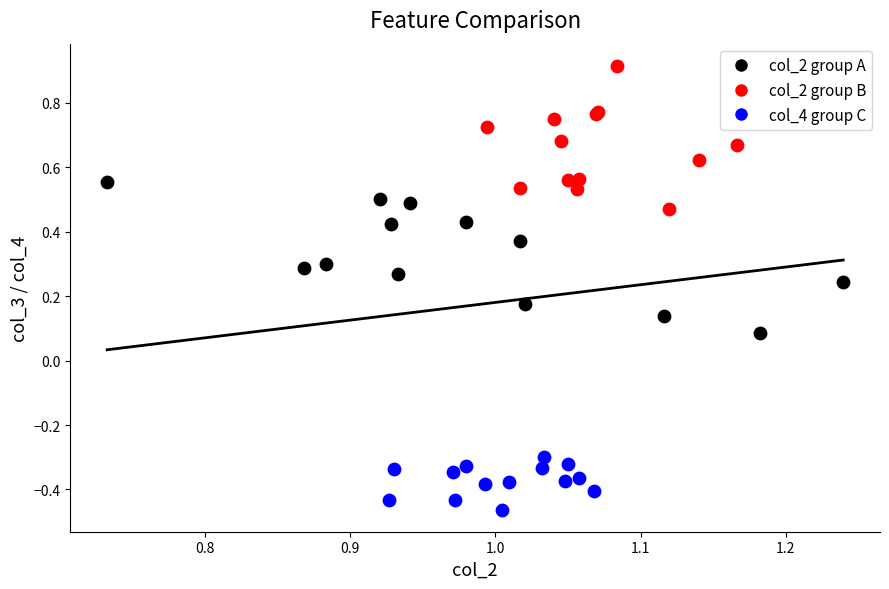

Which series contains the lowest Y value?

col_4 group C